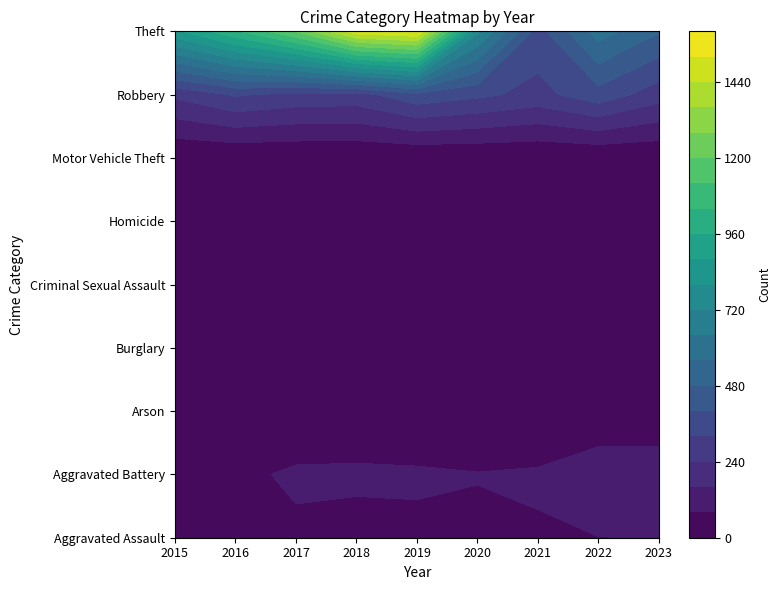

What is the difference between the highest and lowest values at 2016?

1027